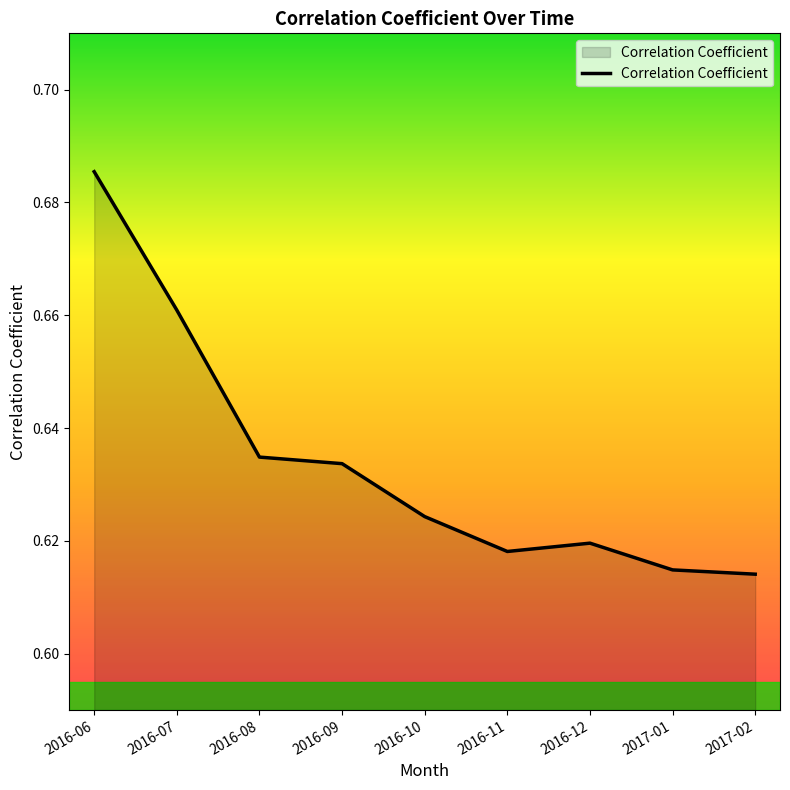

Count the values in the range 0 to 1.

9